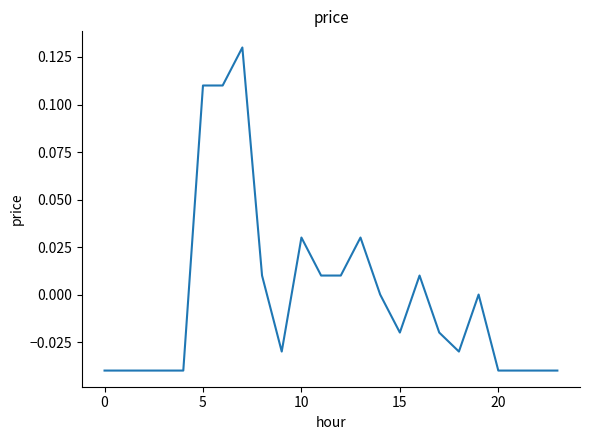

Reading left to right, list all the values displayed in this chart.

-0.0	-0.0	-0.0	-0.0	-0.0	0.1	0.1	0.1	0.0	-0.0	0.0	0.0	0.0	0.0	0.0	-0.0	0.0	-0.0	-0.0	0.0	-0.0	-0.0	-0.0	-0.0